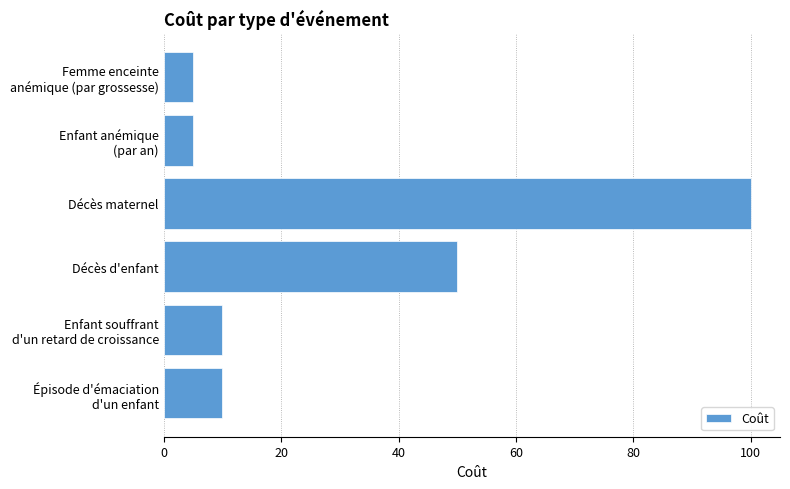

What is the sum of all values?

180